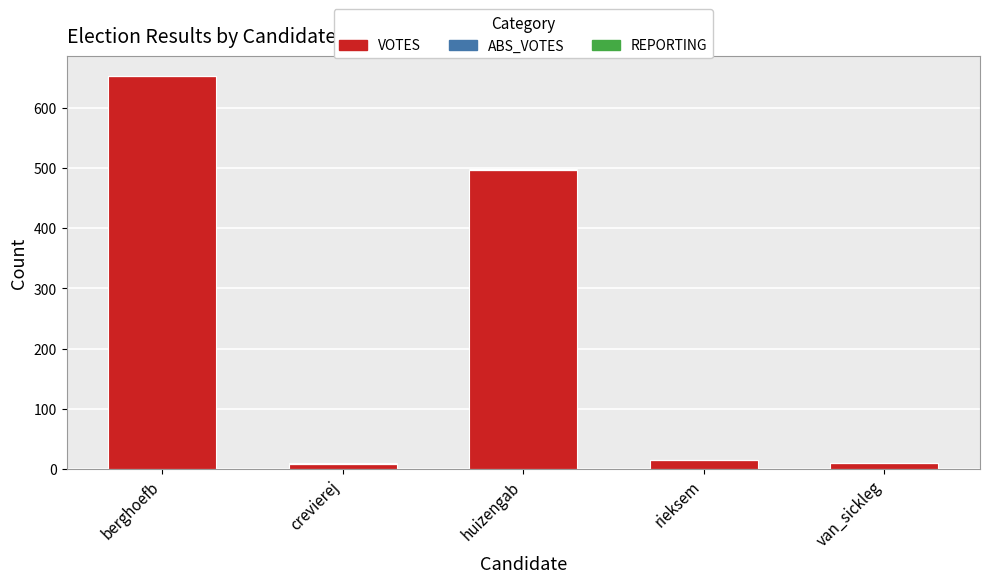

At which category is the sum across all series the highest?

berghoefb